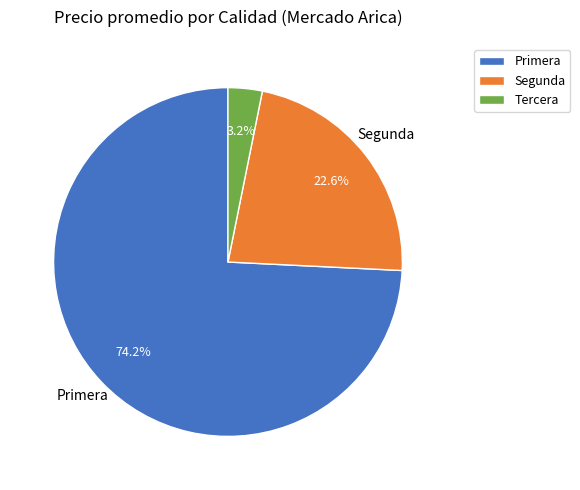

Which has a higher value, Tercera or Segunda?

Segunda